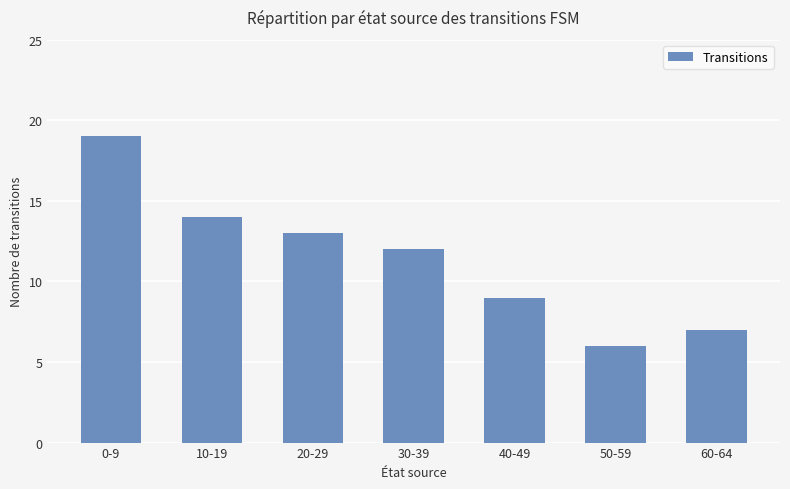

What is the average value?

11